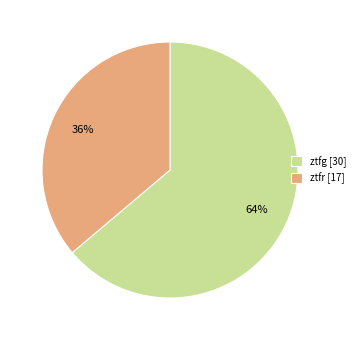

Which slice represents more than half of the pie?

ztfg